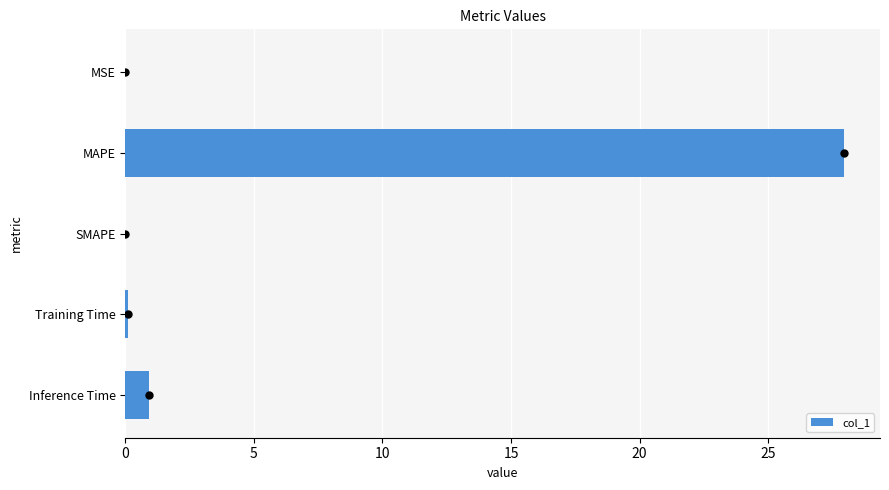

What is the maximum value shown in the chart?

28.0